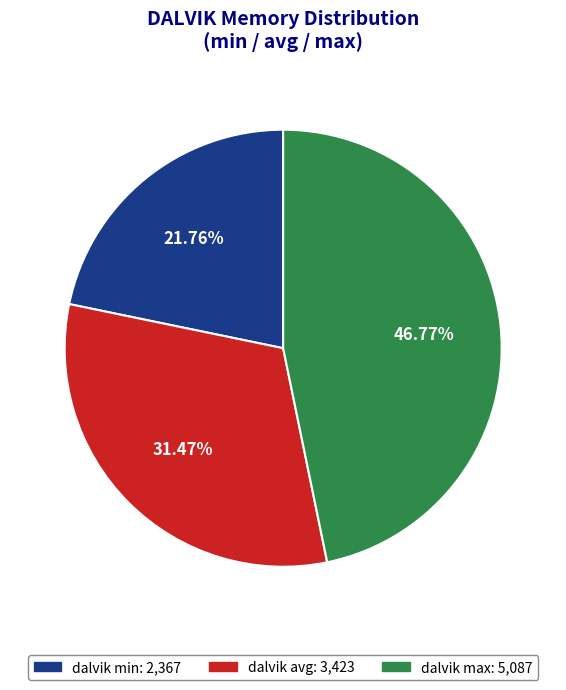

Is there any slice that represents more than half of the pie?

No